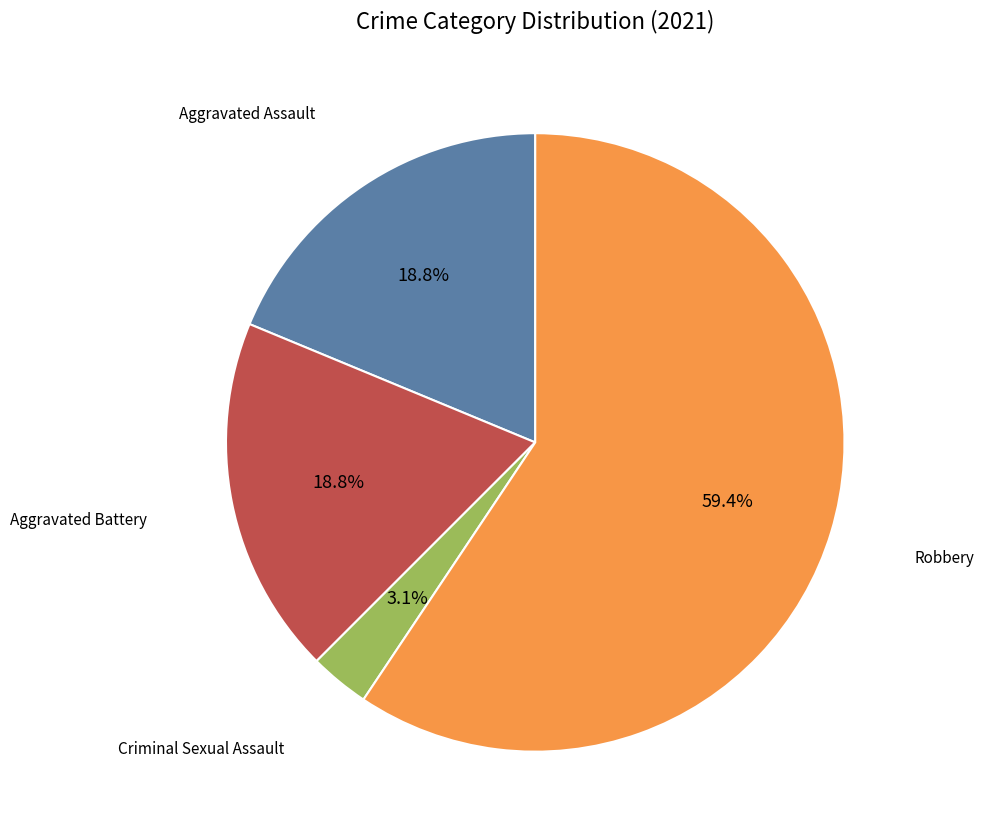

Is there a majority slice in this chart?

Yes